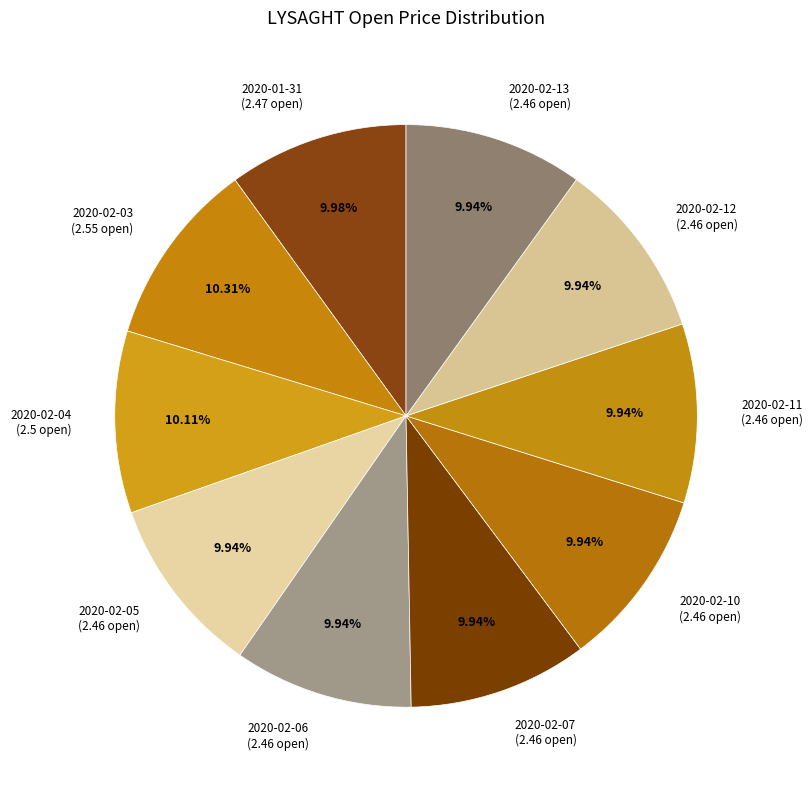

Is there a majority slice in this chart?

No